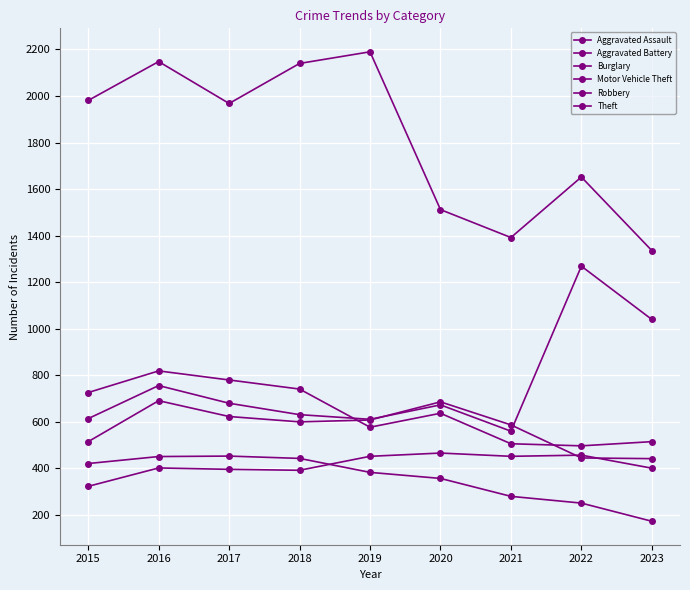

Reading left to right, what are all the values shown in this chart?

Aggravated Assault: 323	402	396	392	452	466	452	457	401
Aggravated Battery: 515	691	623	600	608	686	587	445	442
Burglary: 421	451	453	443	383	357	280	251	173
Motor Vehicle Theft: 614	756	680	631	611	673	560	1269	1040
Robbery: 726	819	780	741	577	637	506	497	515
Theft: 1981	2148	1968	2140	2190	1512	1392	1652	1336